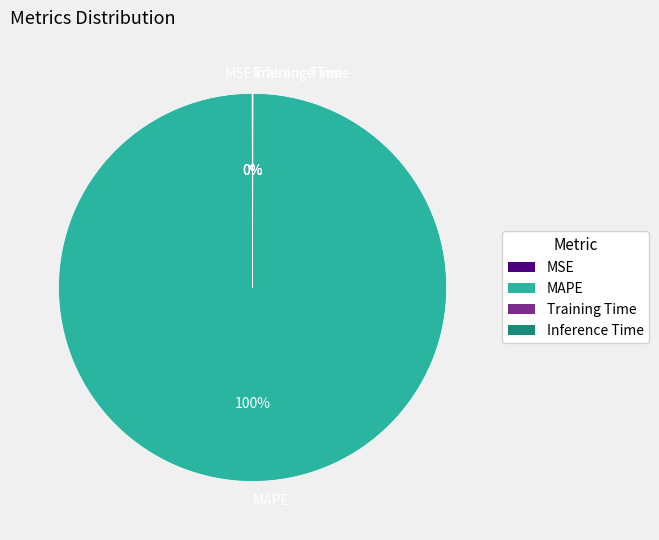

To the nearest percent, what portion does MAPE represent?

100%